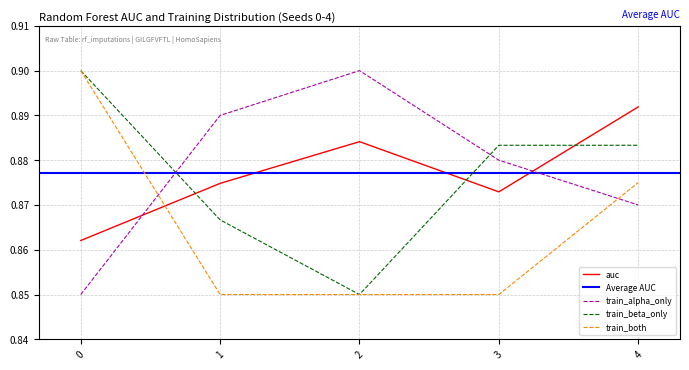

What is the highest value of the train_alpha_only series?

0.9